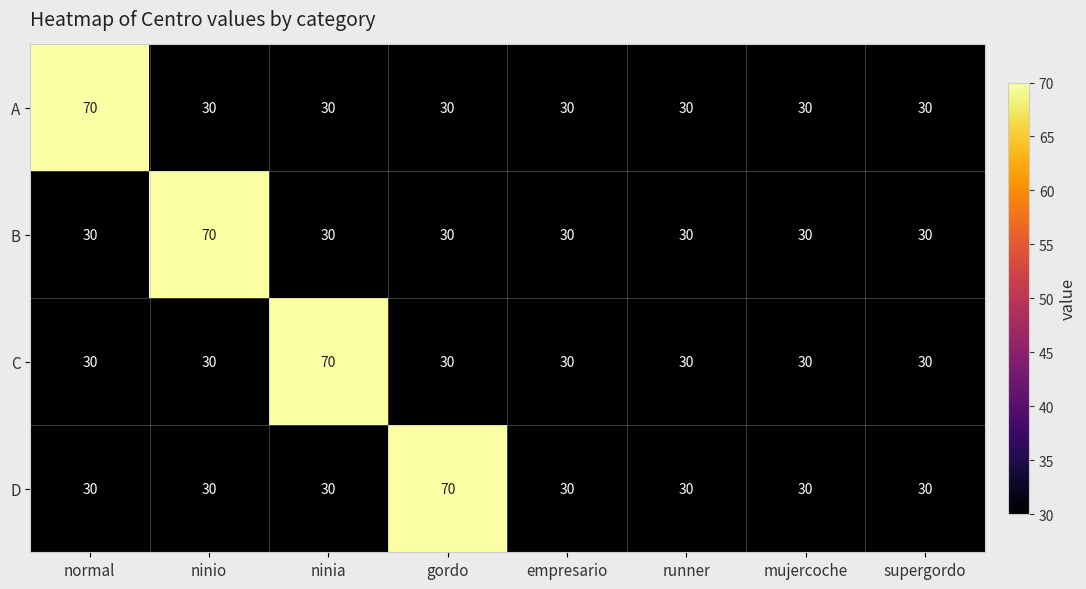

What is the minimum value for B?

30